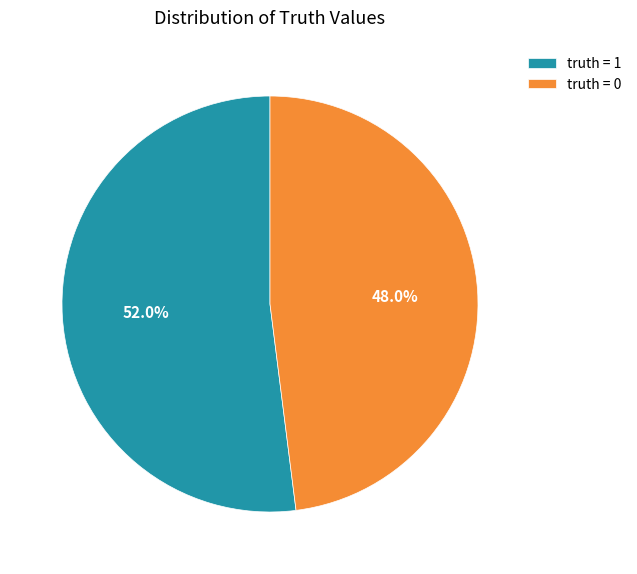

What portion of the pie excludes truth = 0?

52.0%